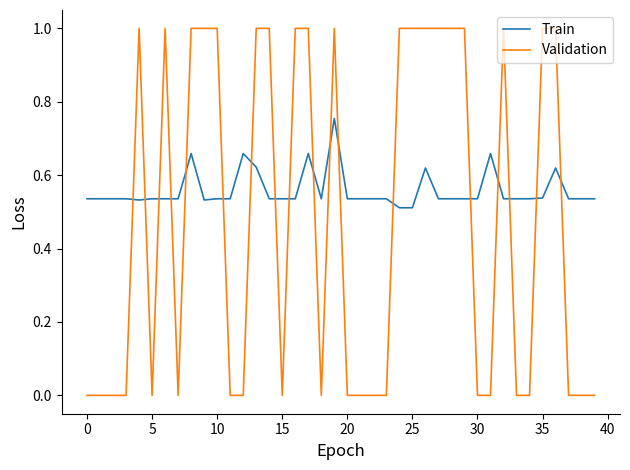

True or false: Validation and Train intersect in this chart.

True